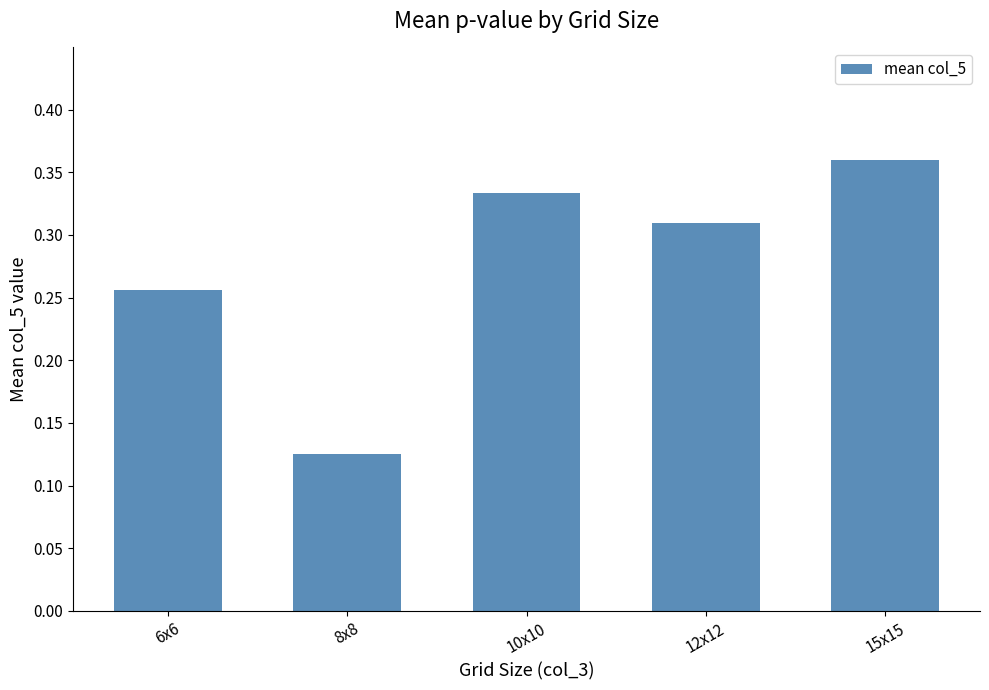

What is the label of the 1st bar from the right?

15x15